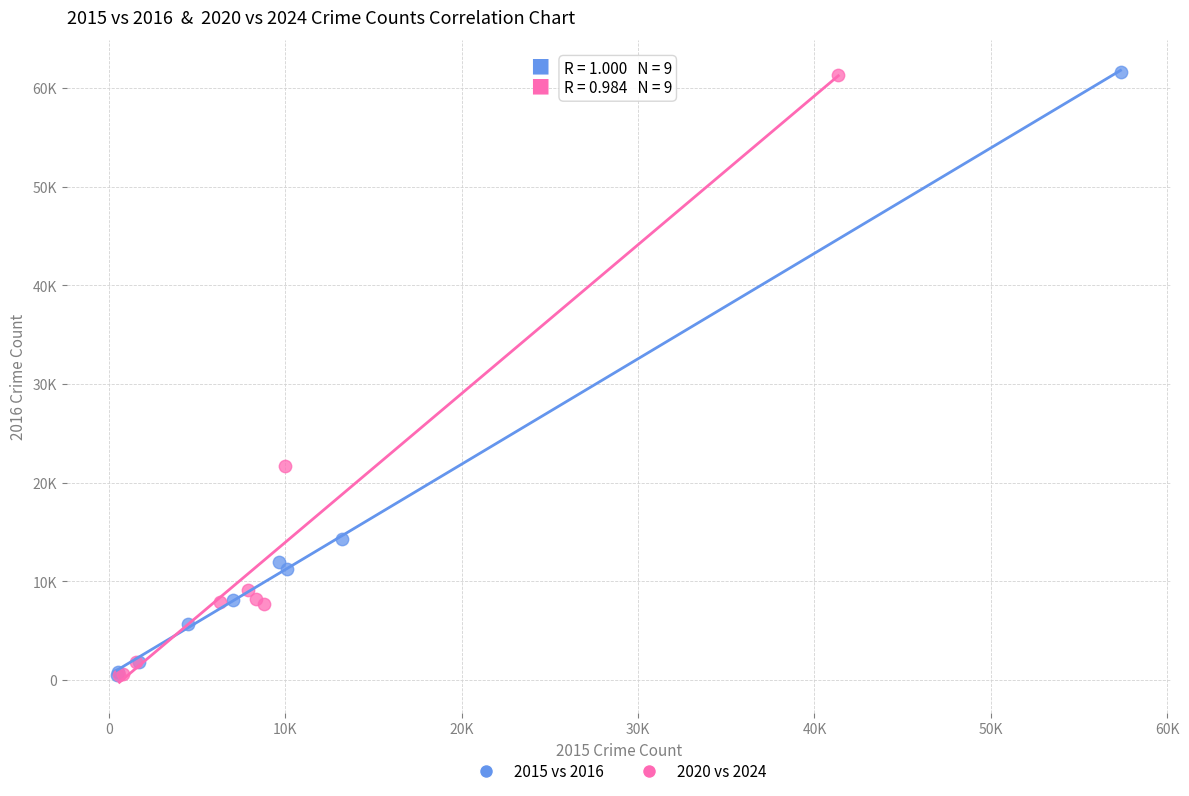

What are all the series names shown in the legend?

2015 vs 2016, 2020 vs 2024